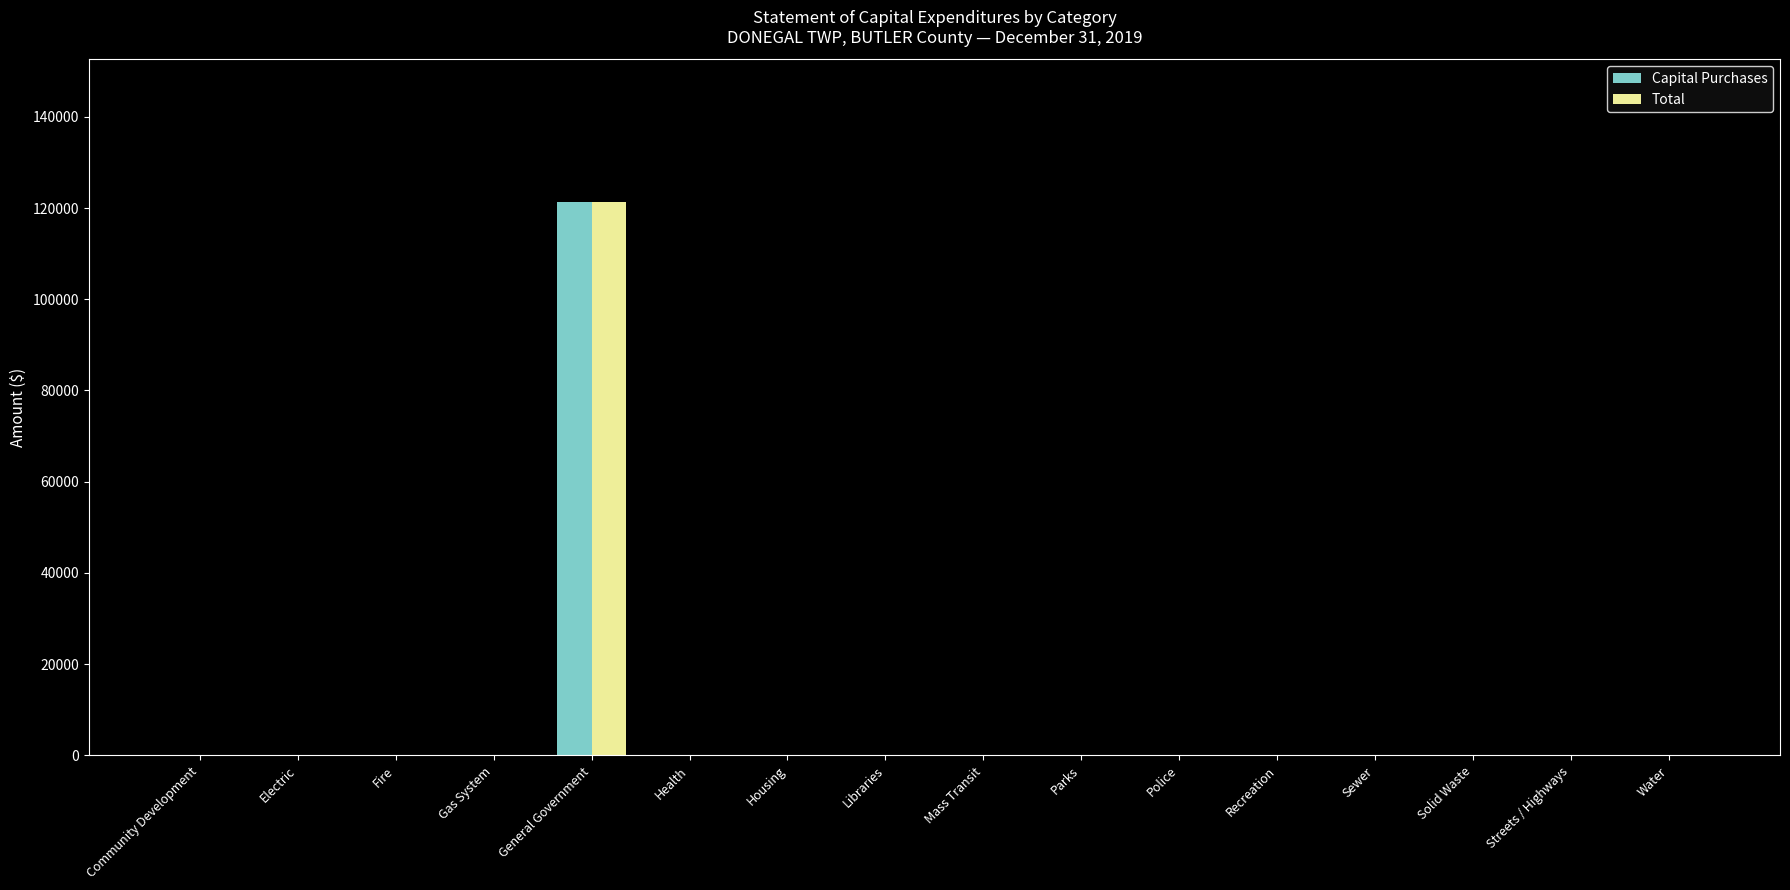

What are all the series names shown in the legend?

Capital Purchases, Total